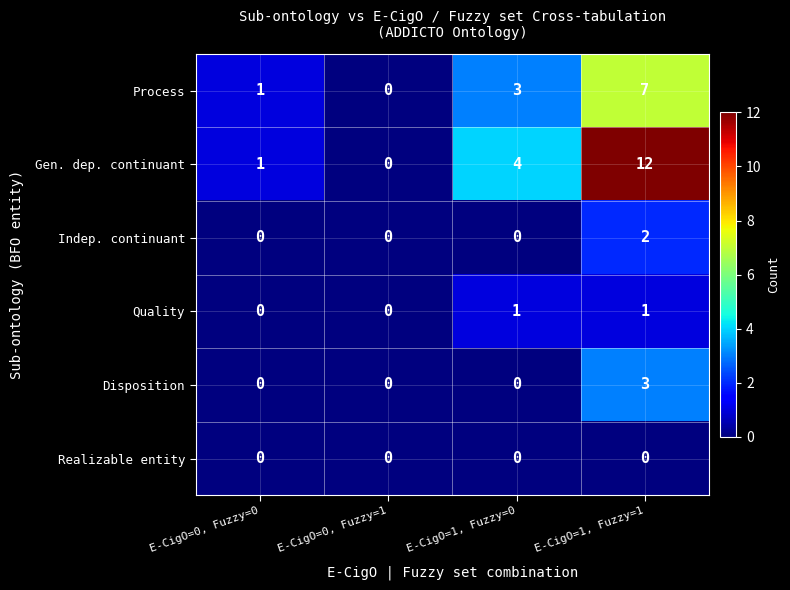

Rank the series by their maximum value, from highest to lowest.

Gen. dep. continuant, Process, Disposition, Indep. continuant, Quality, Realizable entity